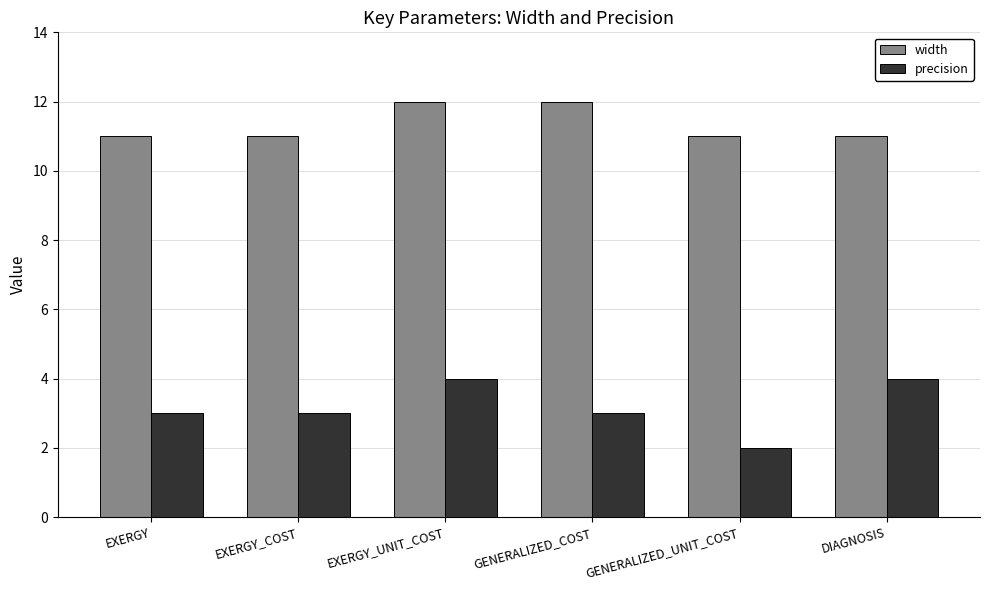

At which category does the chart reach its minimum across all series?

GENERALIZED_UNIT_COST